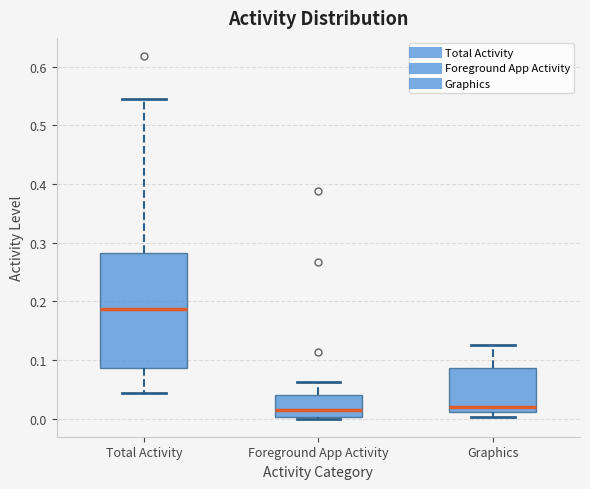

Where does the upper whisker of the box for Foreground App Activity end on the y-axis? The values are not printed on the chart, so give them approximately, as read against the axis.

0.06